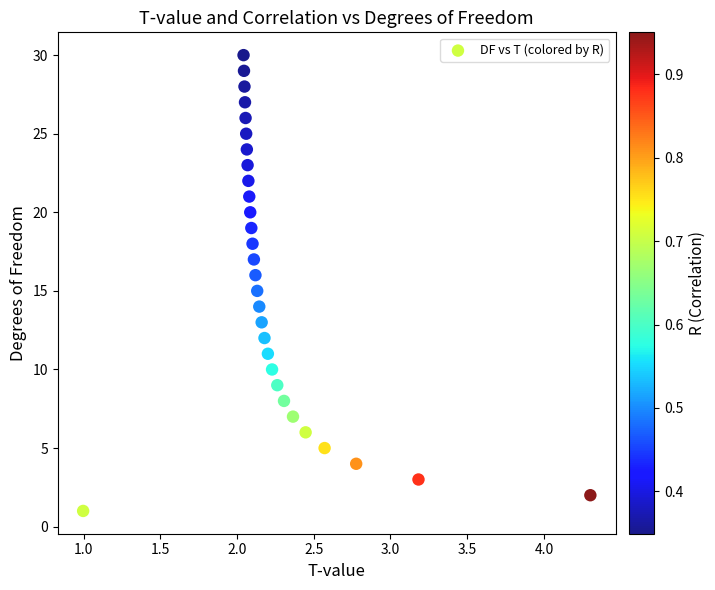

What is the range of Y values (max minus min)?

29